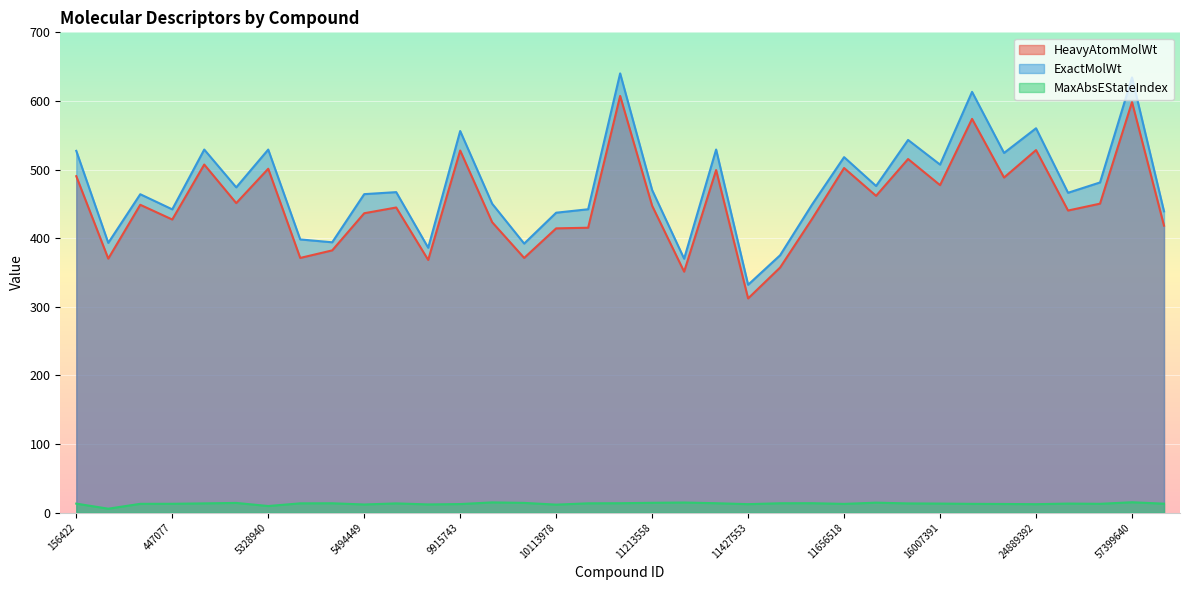

The value of ExactMolWt at 71717270 is 439.2. True or false?

True